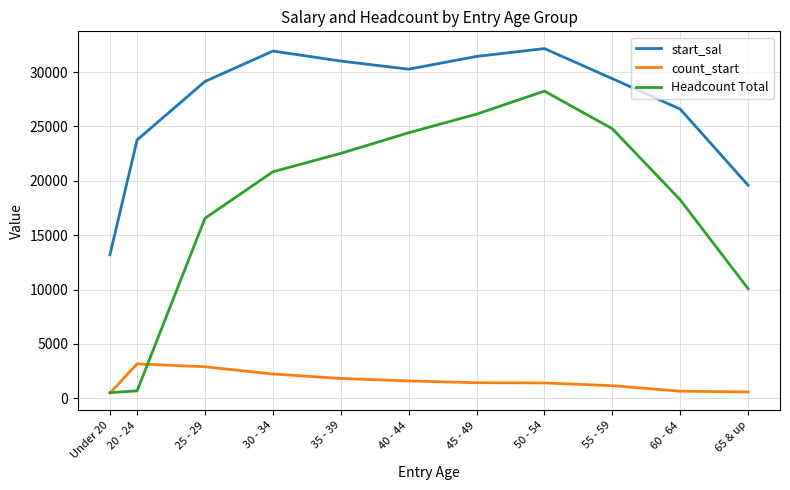

What is the spread (max minus min) of values at 40 - 44?

28676